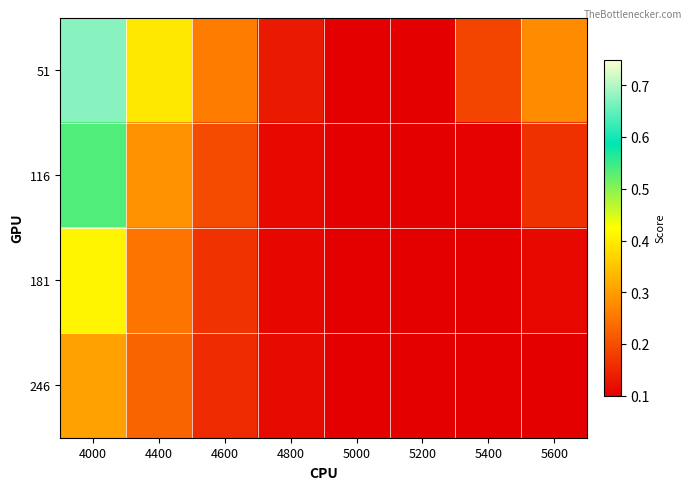

Which series has the largest range (max minus min)?

51